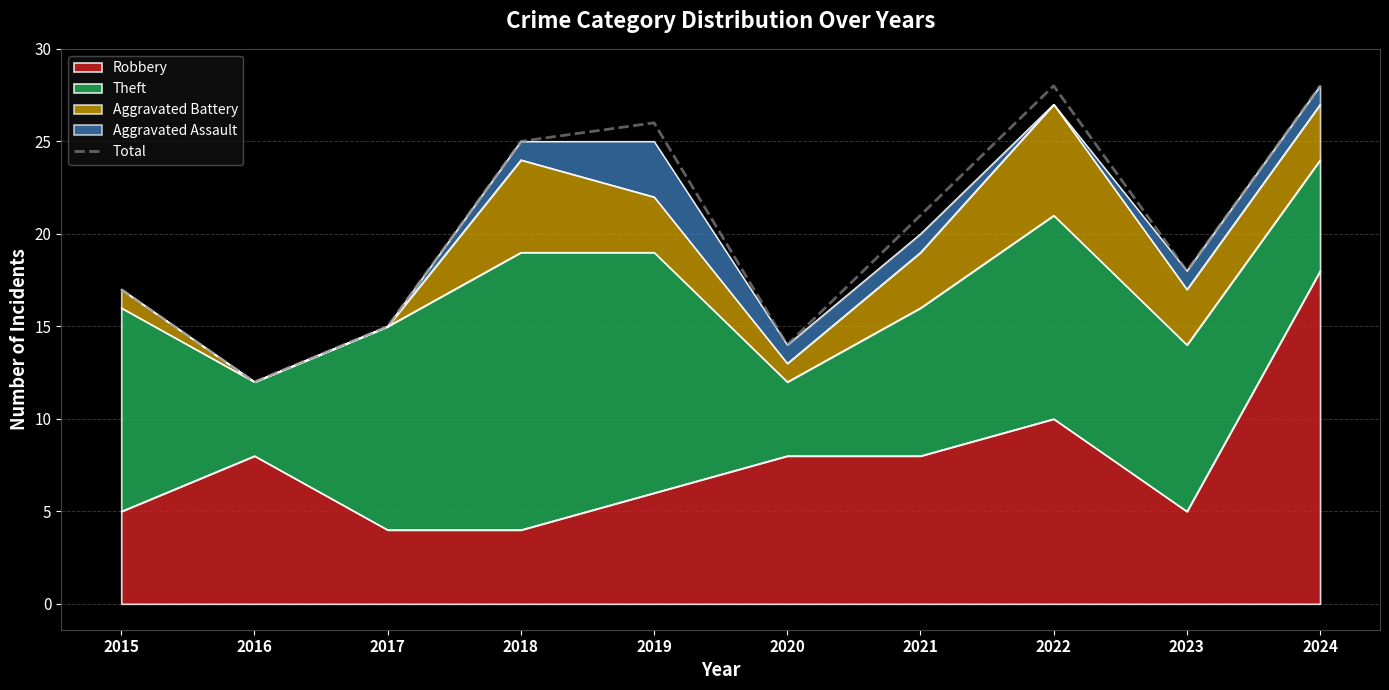

Count the number of categories in the chart.

10